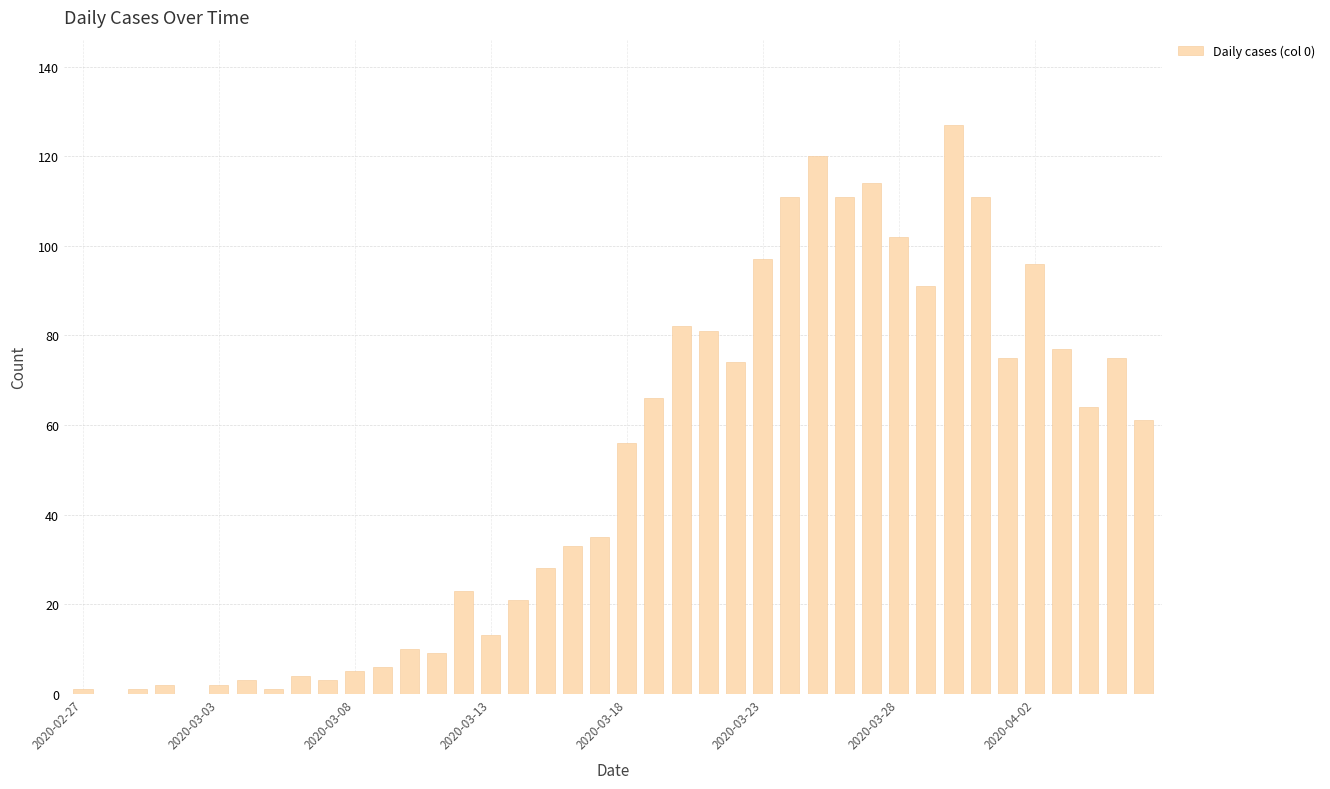

What is the maximum value shown in the chart?

127